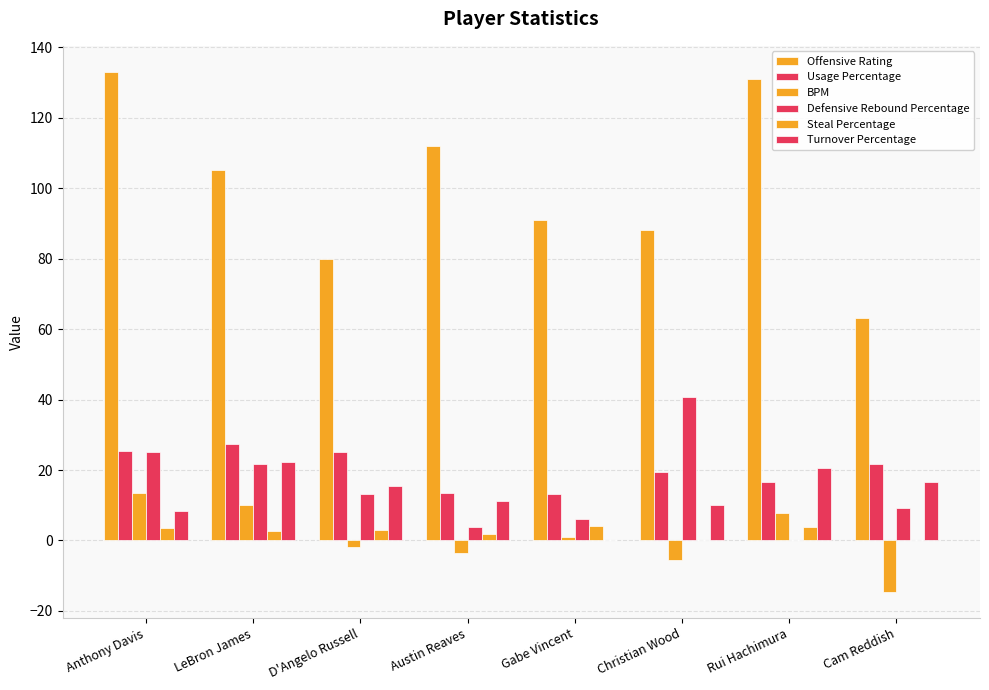

At which label is Steal Percentage closest to 2?

Austin Reaves